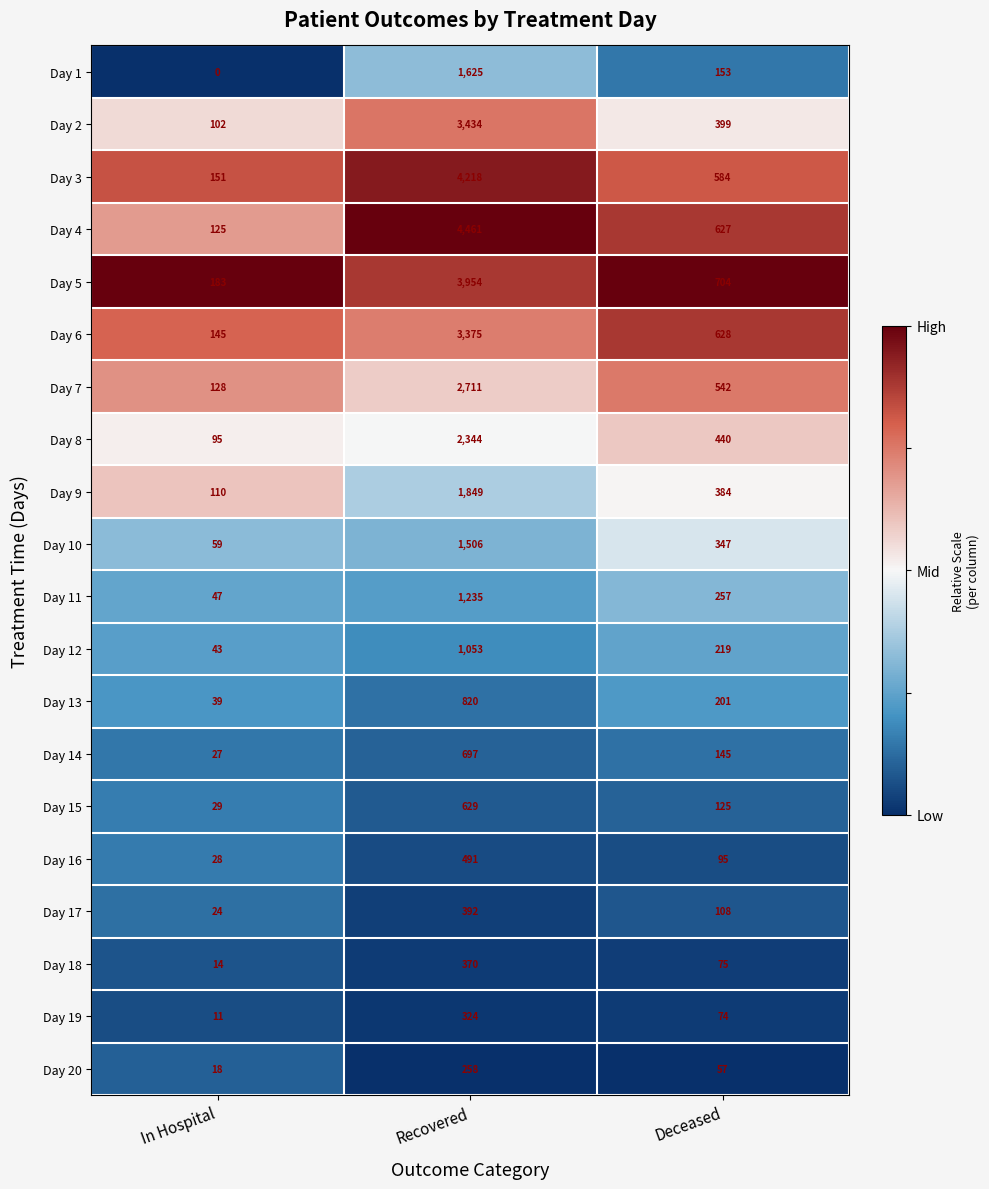

True or false: Day 12 has a value of 324 at Deceased.

False